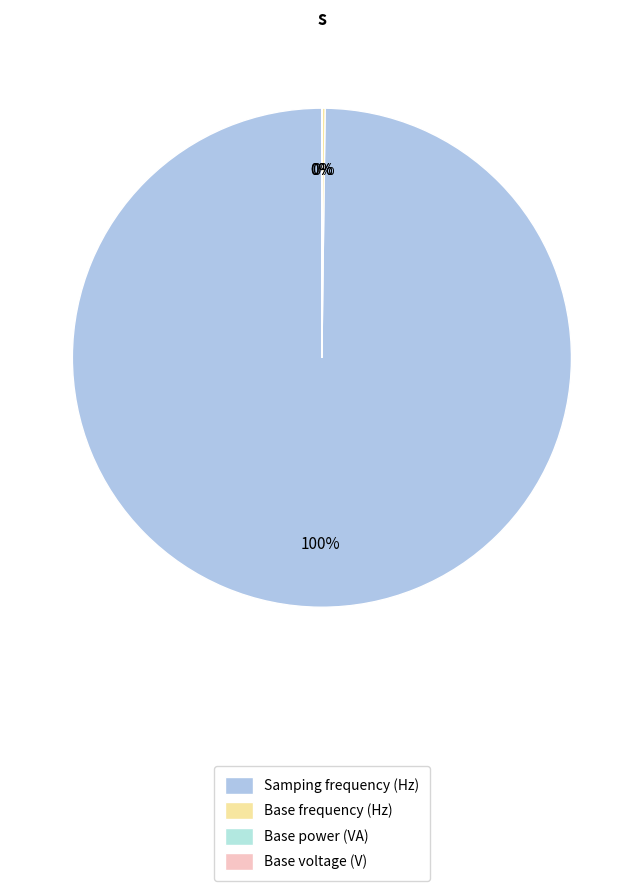

The Base voltage (V) slice represents 1% of the pie. True or false?

False